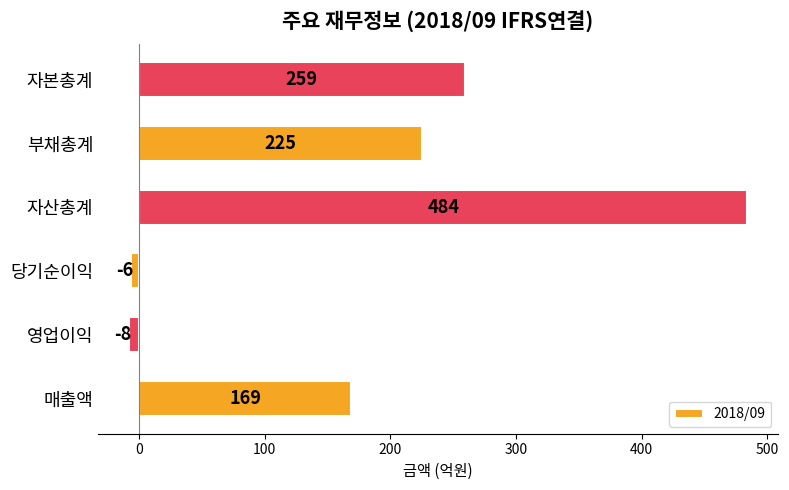

What is the change in value from 매출액 to 부채총계?

+56